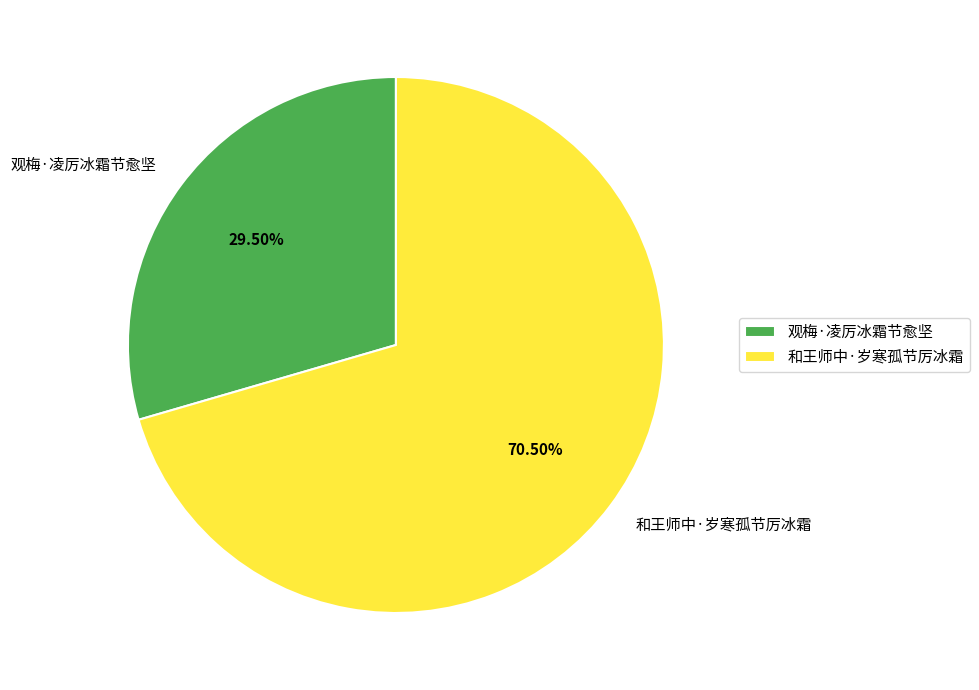

How much of the chart is everything except 观梅·凌厉冰霜节愈坚?

70.5%